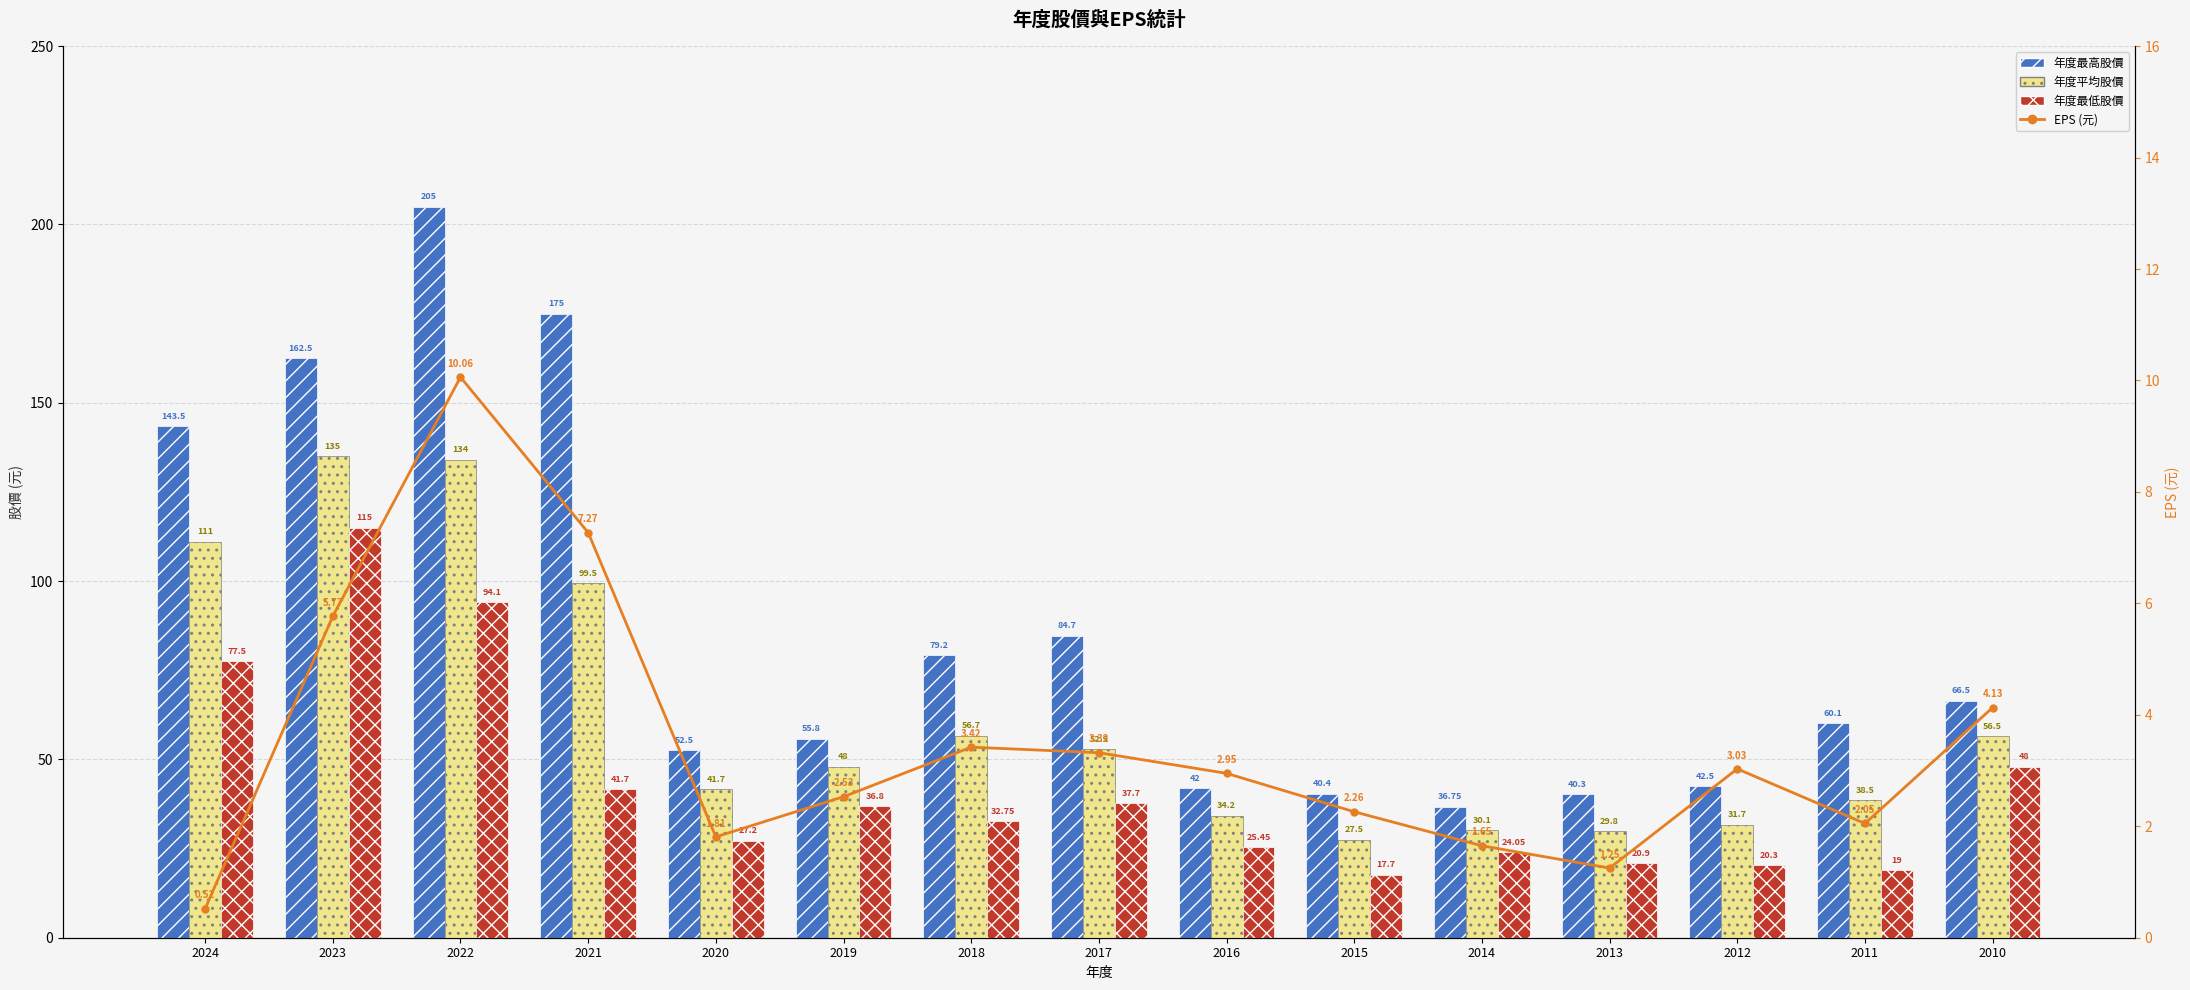

What is the difference between the maximum and minimum values in the 年度平均股價 series?

107.5